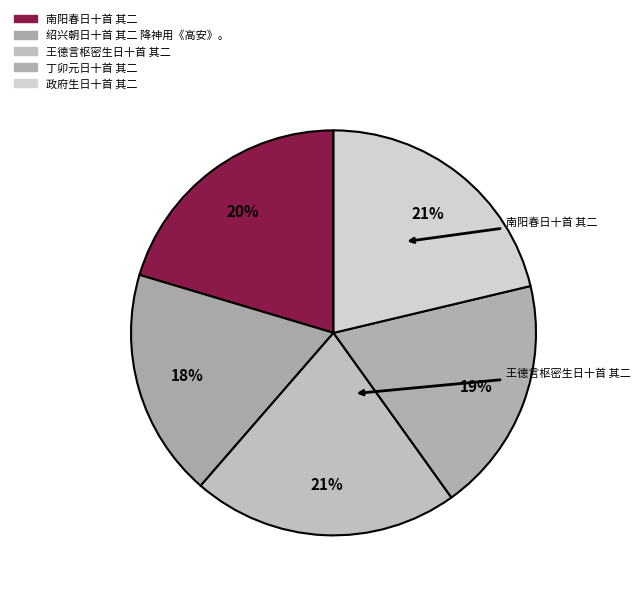

What is the total percentage of 绍兴朝日十首 其二 降神用《高安》。 and 南阳春日十首 其二?

38.6%